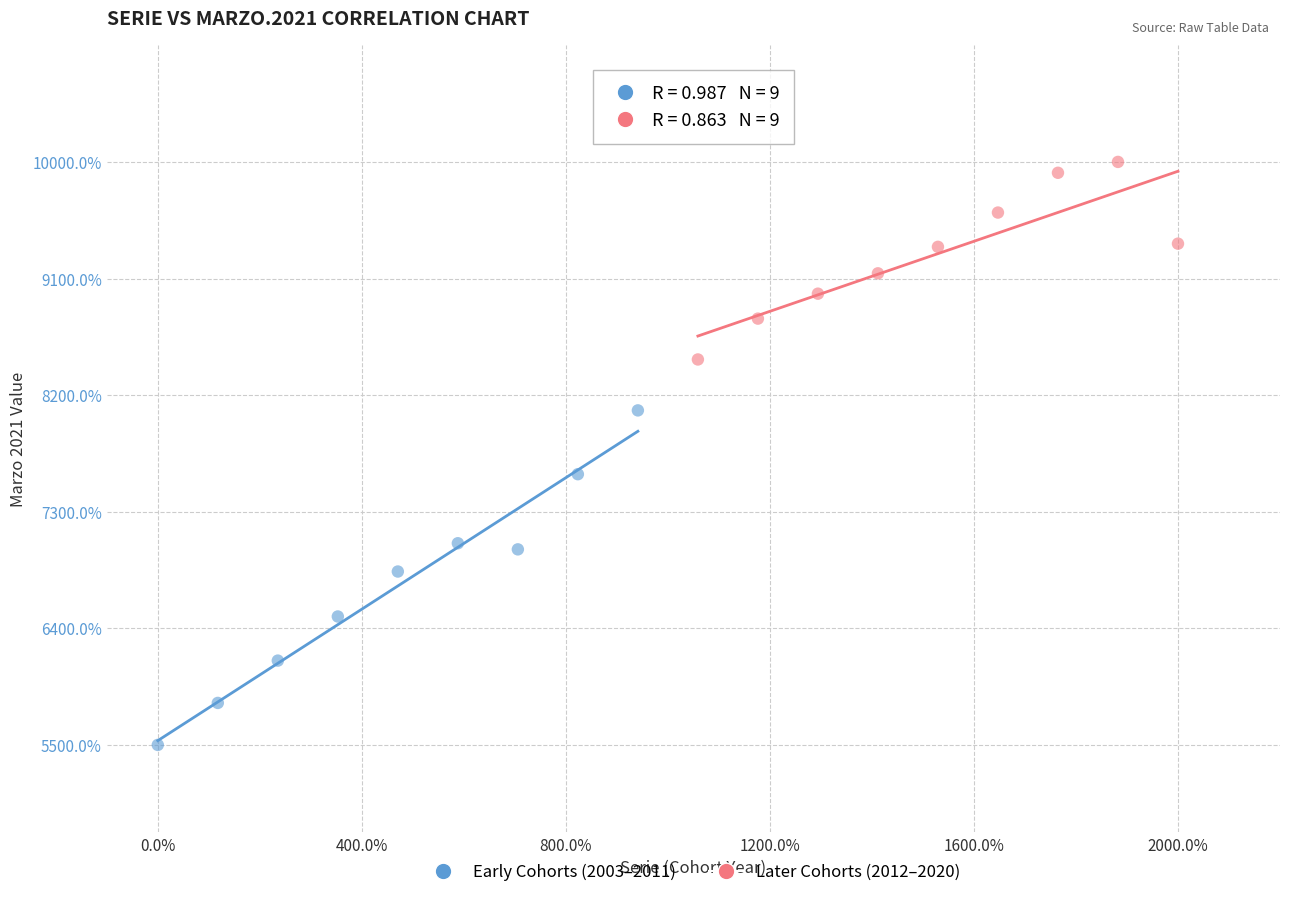

What are all the series names shown in the legend?

Early Cohorts (2003–2011), Later Cohorts (2012–2020)